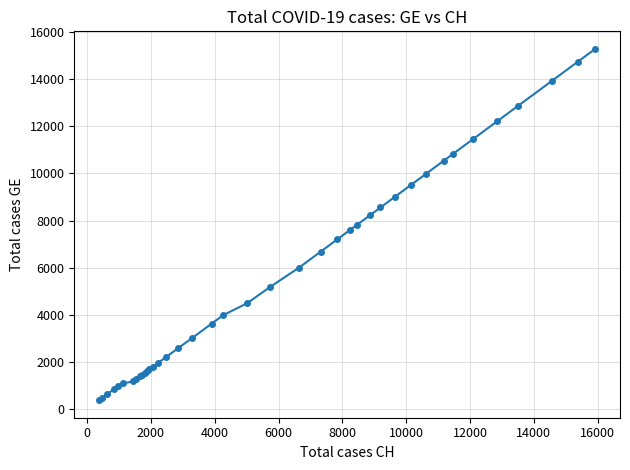

What is the maximum value shown in the chart?

15284